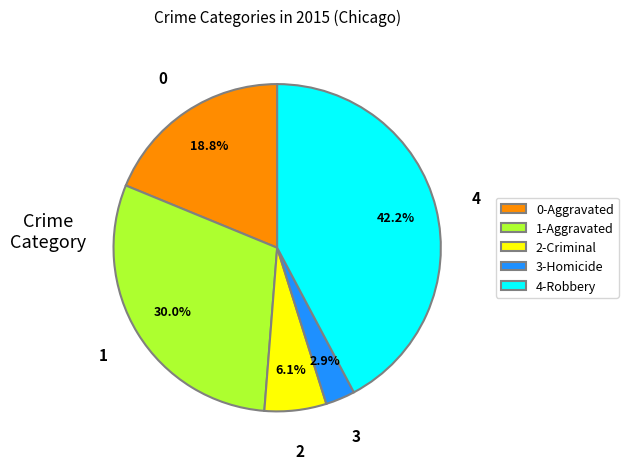

Is there any slice that represents more than half of the pie?

No